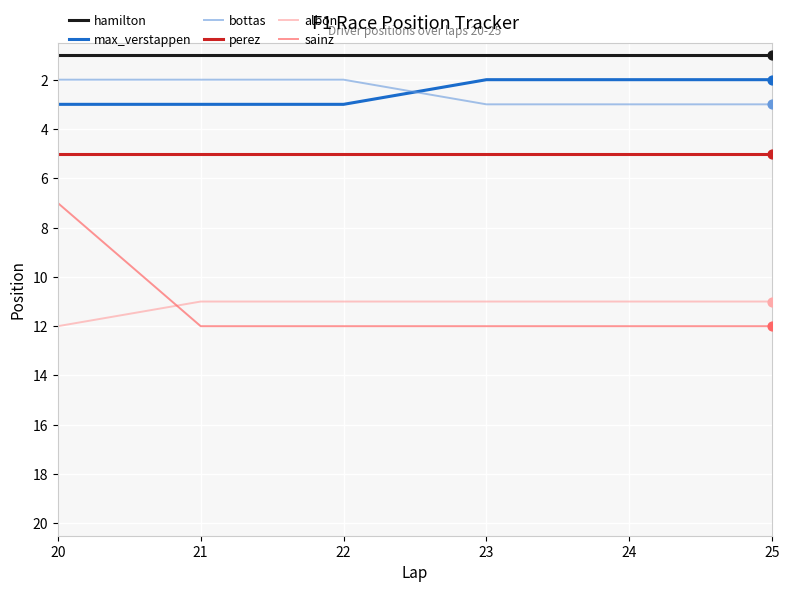

What is the total value across all series at 20?

30